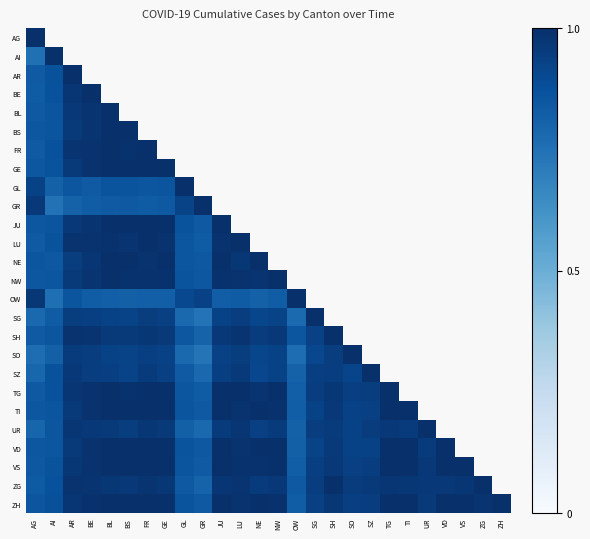

List the series in order of their peak value, lowest first.

SH, AG, TG, UR, GE, SO, VS, AI, AR, BE, BL, FR, GL, GR, LU, NW, SG, SZ, VD, ZG, ZH, BS, JU, NE, OW, TI